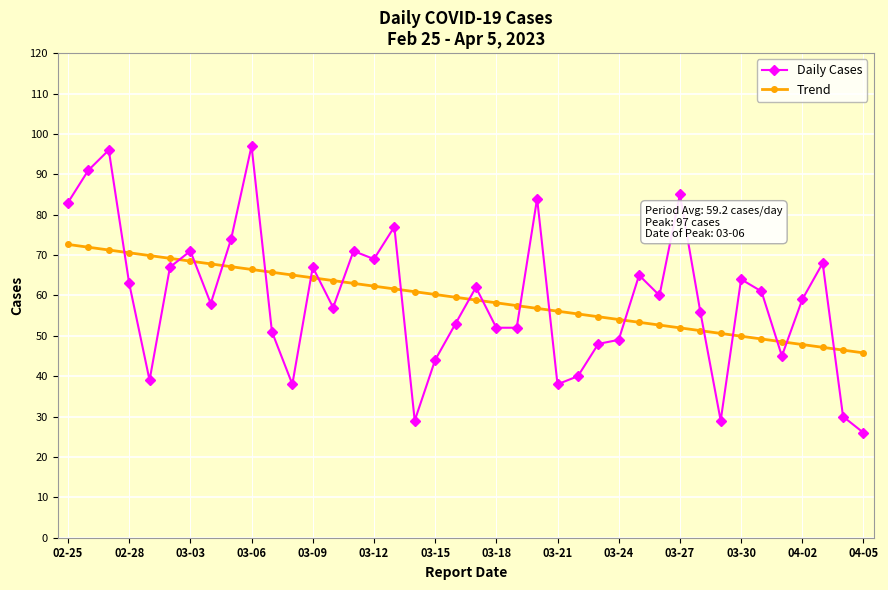

What is the average value of the Trend series?

59.2